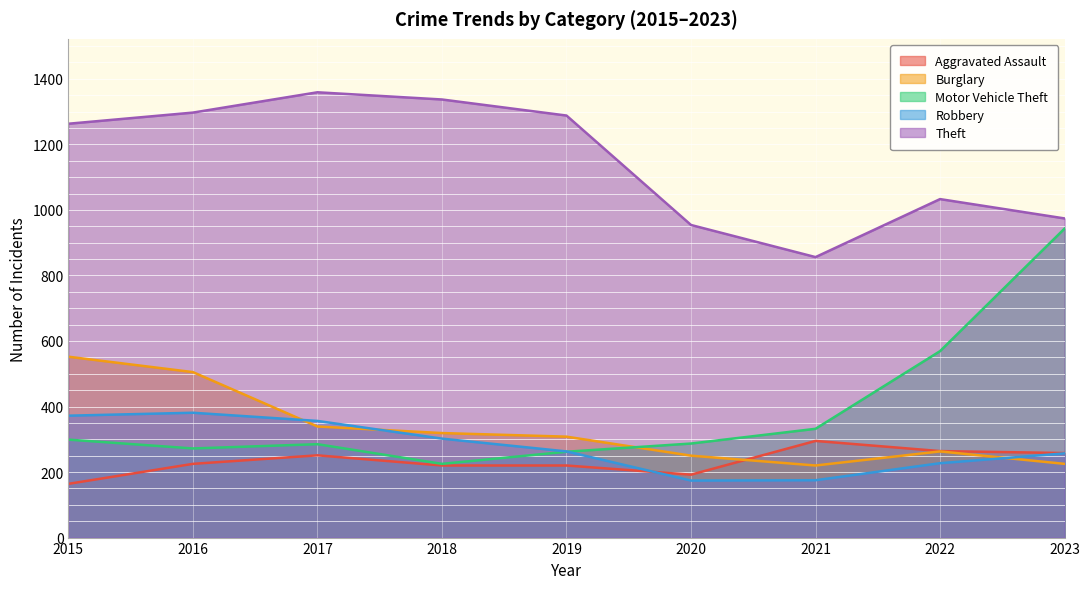

Reading right to left, transcribe all the data shown in this chart.

Aggravated Assault: 2023=258	2022=264	2021=295	2020=192	2019=220	2018=220	2017=251	2016=225	2015=164
Burglary: 2023=225	2022=263	2021=220	2020=250	2019=308	2018=319	2017=339	2016=505	2015=552
Motor Vehicle Theft: 2023=943	2022=569	2021=332	2020=287	2019=262	2018=225	2017=285	2016=272	2015=299
Robbery: 2023=257	2022=227	2021=175	2020=174	2019=263	2018=302	2017=356	2016=381	2015=372
Theft: 2023=974	2022=1033	2021=856	2020=954	2019=1288	2018=1337	2017=1359	2016=1297	2015=1263